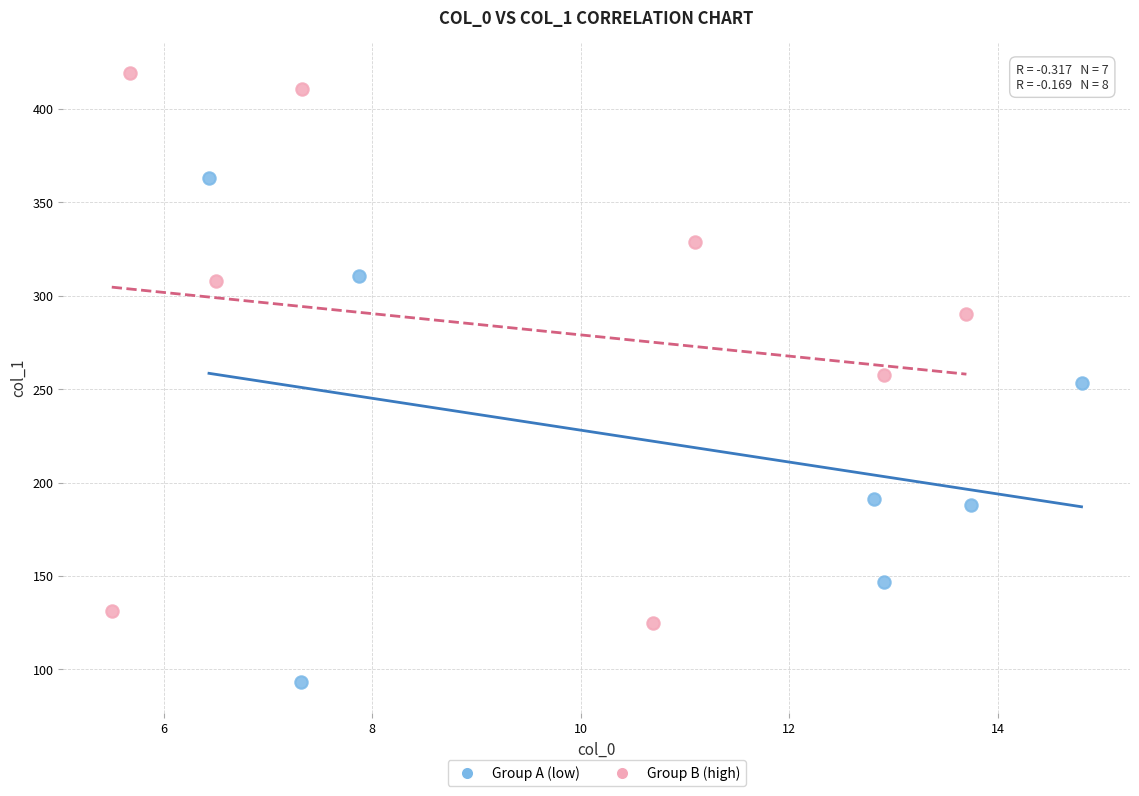

Which series reaches the maximum Y coordinate?

Group B (high)